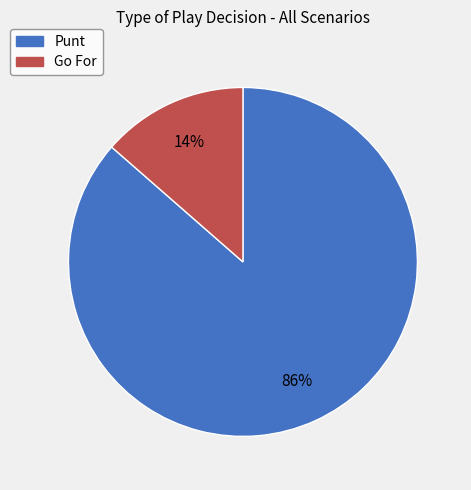

Does any single category account for the majority?

Yes